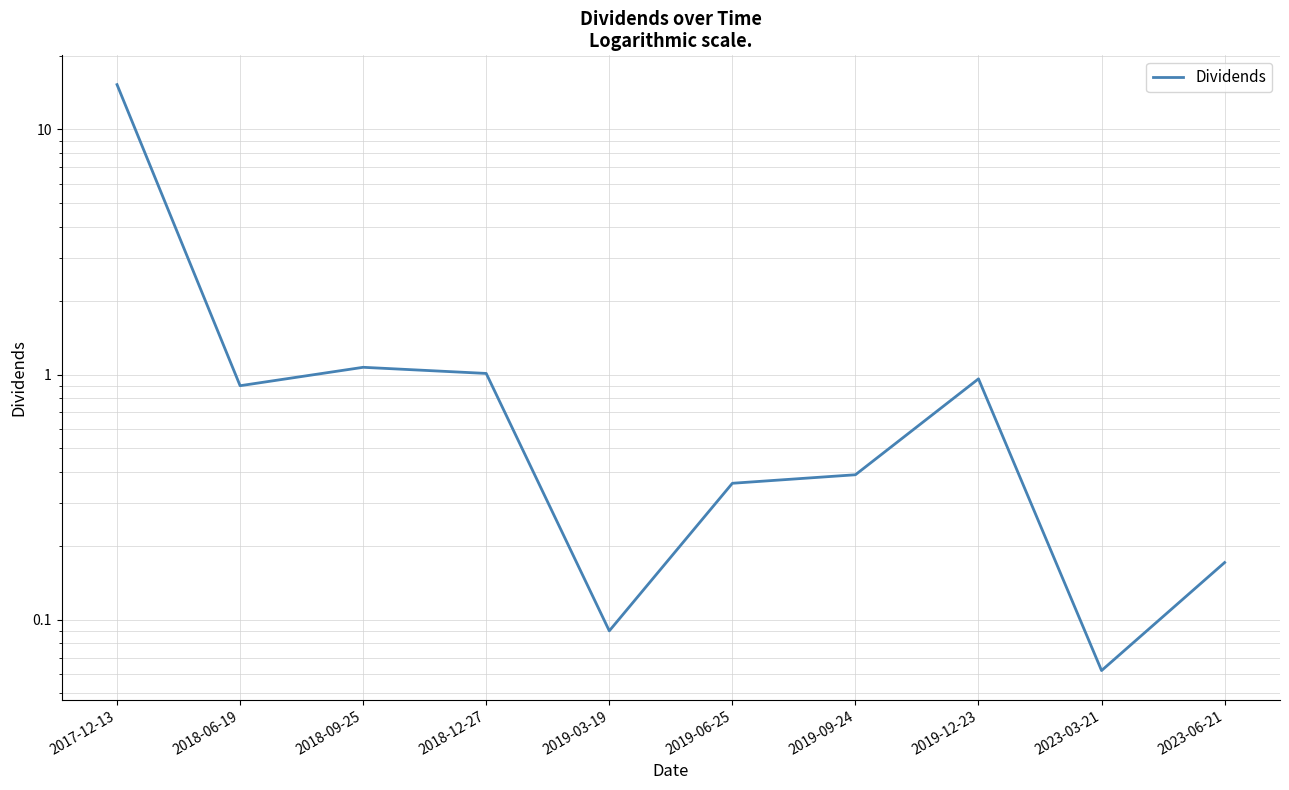

List the labels in order of value, largest first.

2017-12-13, 2018-09-25, 2018-12-27, 2019-12-23, 2018-06-19, 2019-09-24, 2019-06-25, 2023-06-21, 2019-03-19, 2023-03-21